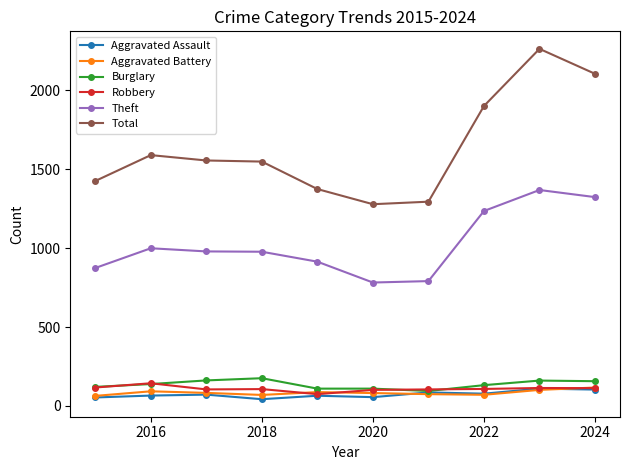

What is the average value of the Robbery series?

109